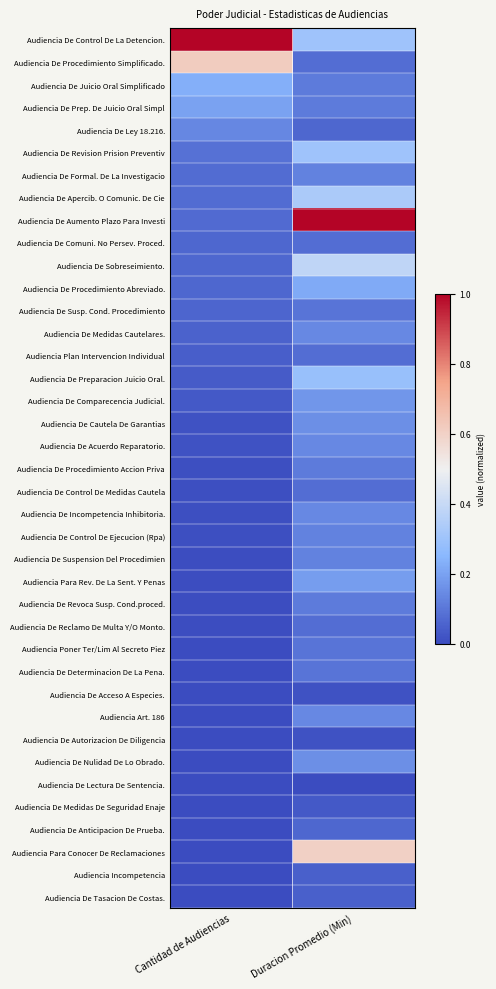

Rank the series at Duracion Promedio (Min) from highest to lowest value.

Audiencia De Aumento Plazo Para Investi, Audiencia Para Conocer De Reclamaciones, Audiencia De Sobreseimiento., Audiencia De Apercib. O Comunic. De Cie, Audiencia De Control De La Detencion., Audiencia De Revision Prision Preventiv, Audiencia De Preparacion Juicio Oral., Audiencia De Procedimiento Abreviado., Audiencia Para Rev. De La Sent. Y Penas, Audiencia De Comparecencia Judicial., Audiencia De Cautela De Garantias, Audiencia De Nulidad De Lo Obrado., Audiencia De Medidas Cautelares., Audiencia De Acuerdo Reparatorio., Audiencia De Incompetencia Inhibitoria., Audiencia Art. 186, Audiencia De Formal. De La Investigacio, Audiencia De Control De Ejecucion (Rpa), Audiencia De Suspension Del Procedimien, Audiencia De Juicio Oral Simplificado, Audiencia De Prep. De Juicio Oral Simpl, Audiencia De Procedimiento Accion Priva, Audiencia De Revoca Susp. Cond.proced., Audiencia De Susp. Cond. Procedimiento, Audiencia Poner Ter/Lim Al Secreto Piez, Audiencia De Determinacion De La Pena., Audiencia De Procedimiento Simplificado., Audiencia De Comuni. No Persev. Proced., Audiencia Plan Intervencion Individual, Audiencia De Control De Medidas Cautela, Audiencia De Reclamo De Multa Y/O Monto., Audiencia De Ley 18.216., Audiencia De Anticipacion De Prueba., Audiencia Incompetencia, Audiencia De Tasacion De Costas., Audiencia De Medidas De Seguridad Enaje, Audiencia De Acceso A Especies., Audiencia De Autorizacion De Diligencia, Audiencia De Lectura De Sentencia.